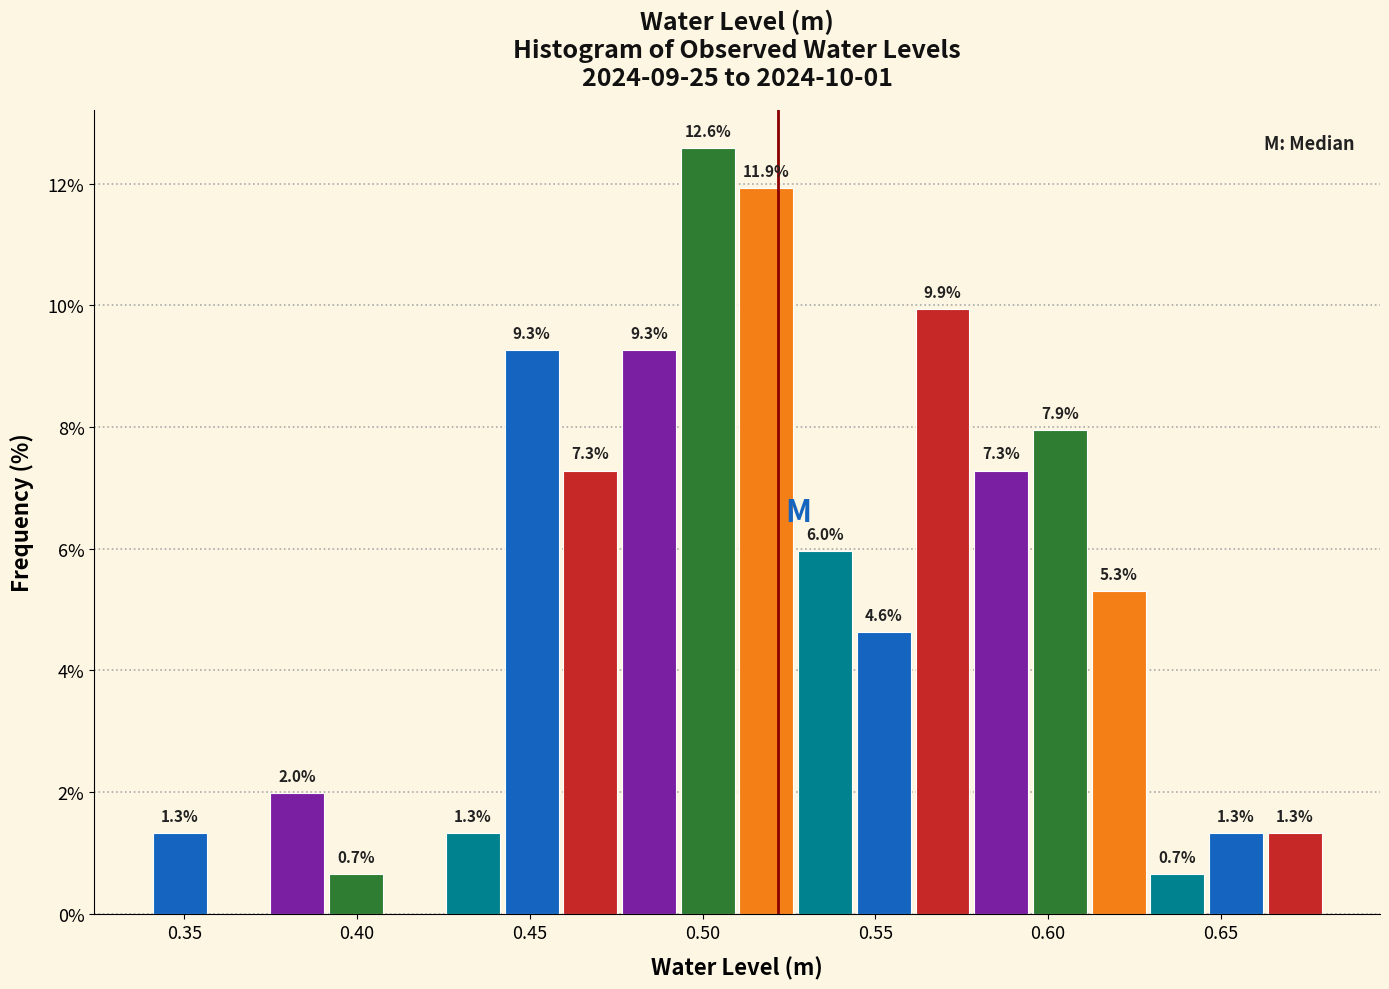

Around what value on the x-axis is the tallest bar? Give the approximate position of its centre, as read against the axis.

0.500